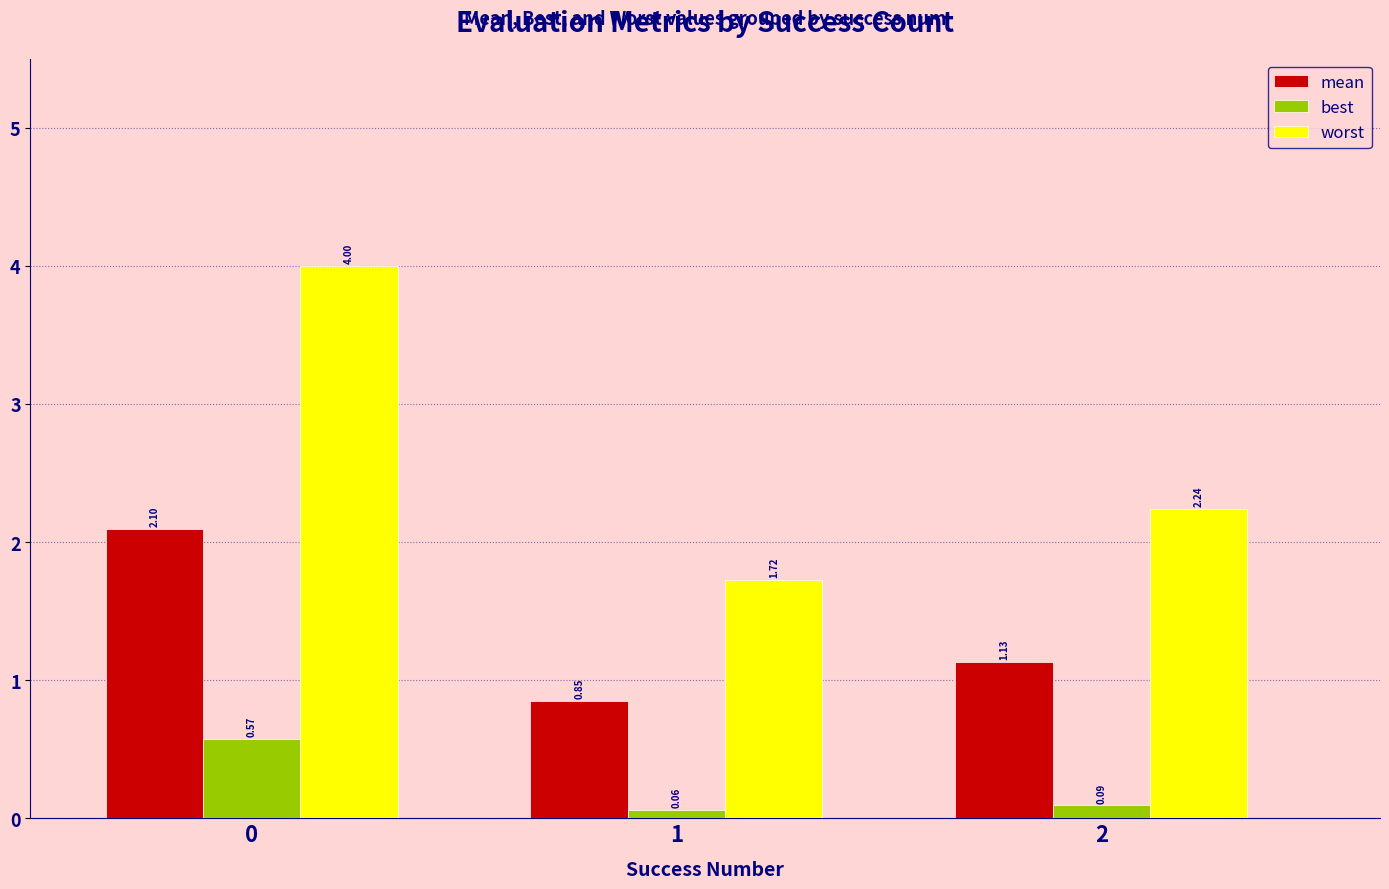

Rank the series by their maximum value, from lowest to highest.

best, mean, worst